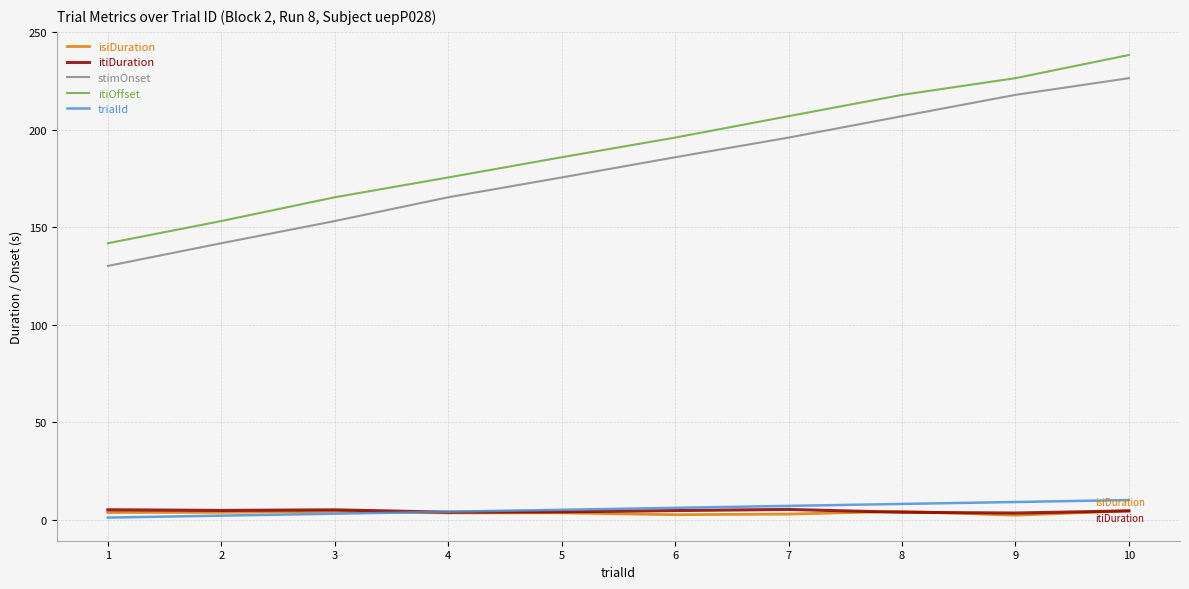

True or false: itiOffset and trialId cross at least once.

False